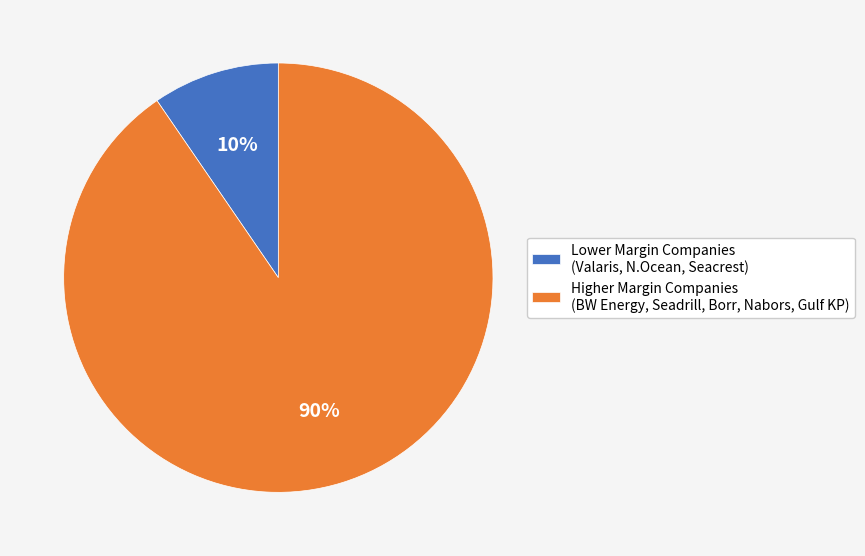

Between Lower Margin Companies (Valaris, N.Ocean, Seacrest) and Higher Margin Companies (BW Energy, Seadrill, Borr, Nabors, Gulf KP), which is larger?

Higher Margin Companies (BW Energy, Seadrill, Borr, Nabors, Gulf KP)